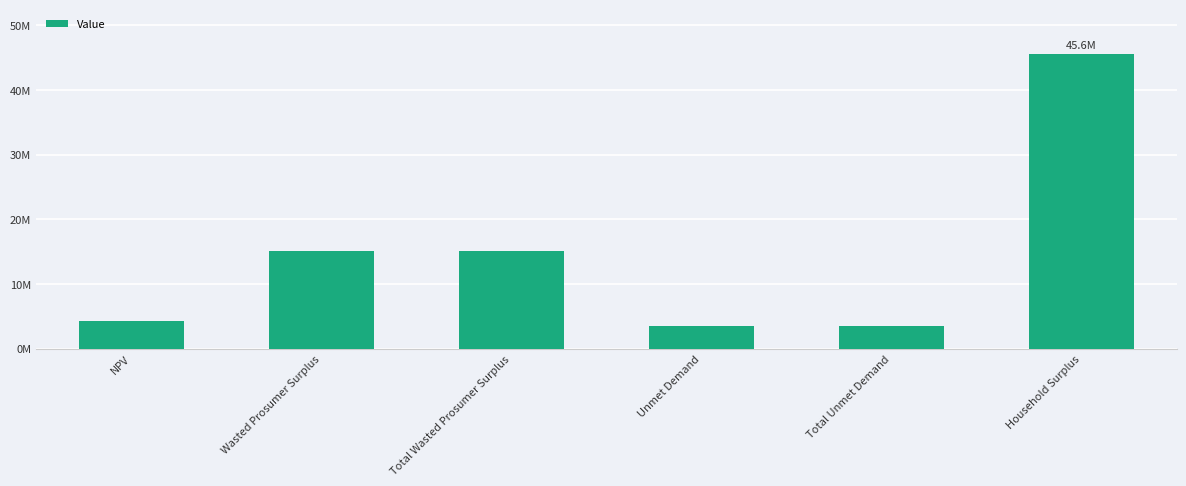

Which has a higher value, NPV or Household Surplus?

Household Surplus